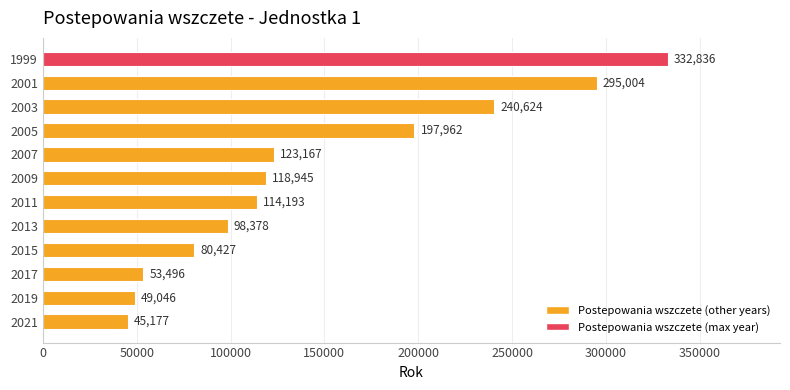

Is it true that the value at 2007 is 66123?

False